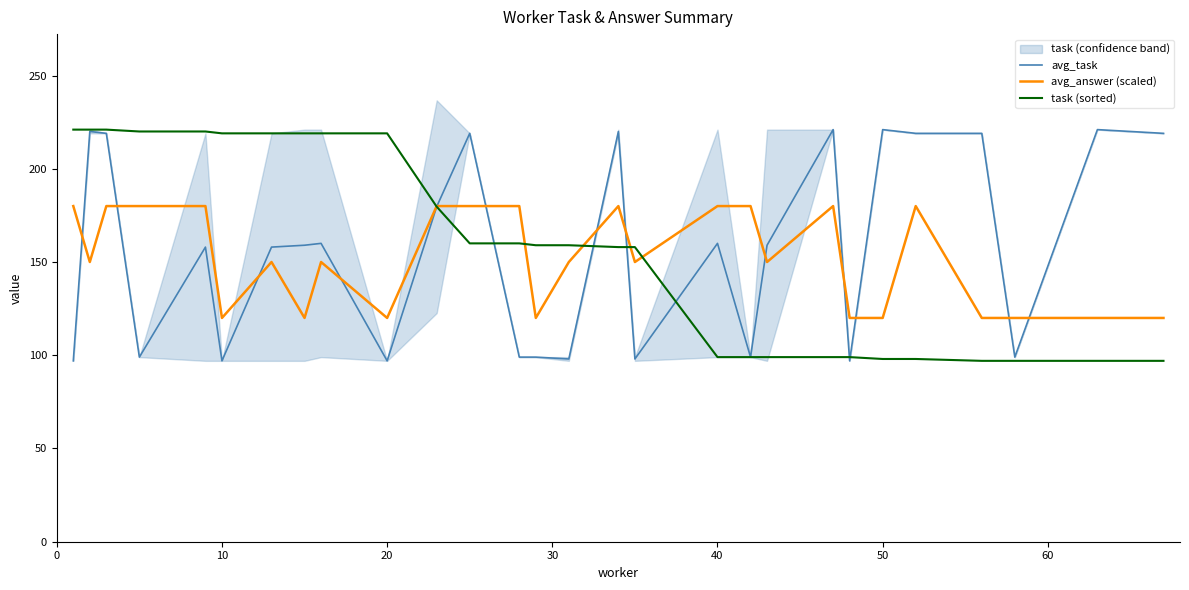

True or false: task (sorted) has more than 0 interior local peaks.

False